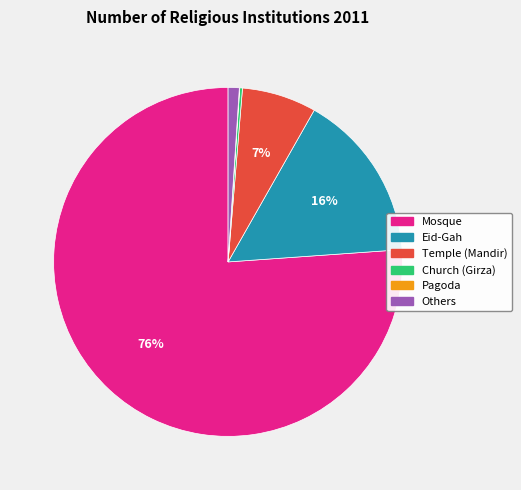

Is the sum of Eid-Gah and Mosque greater than half?

Yes